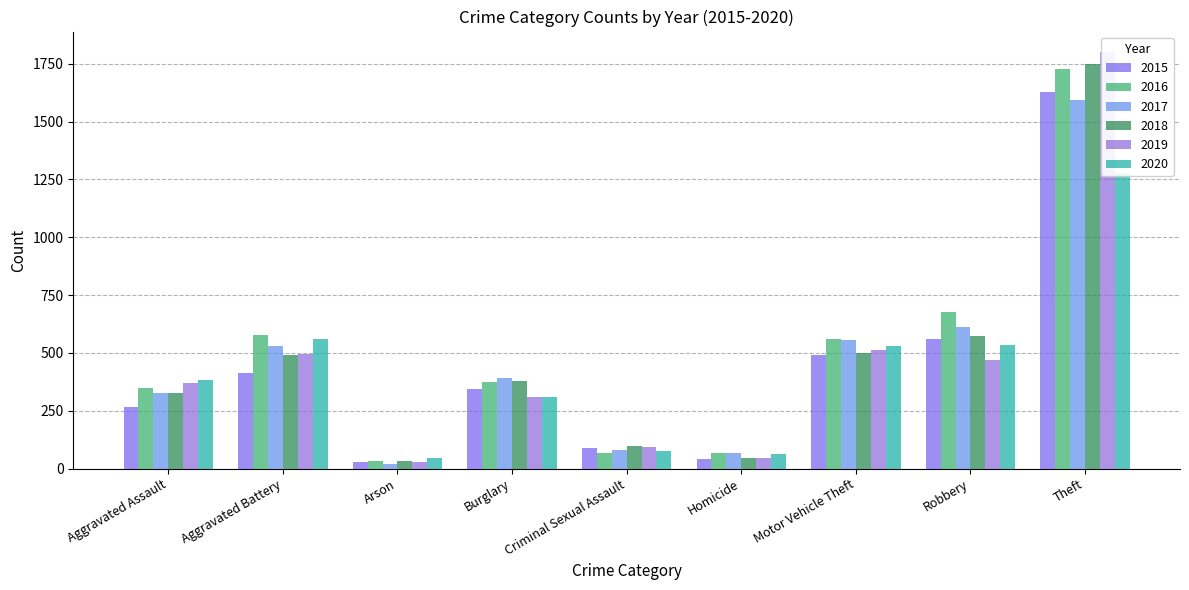

How many bars are there in total?

54